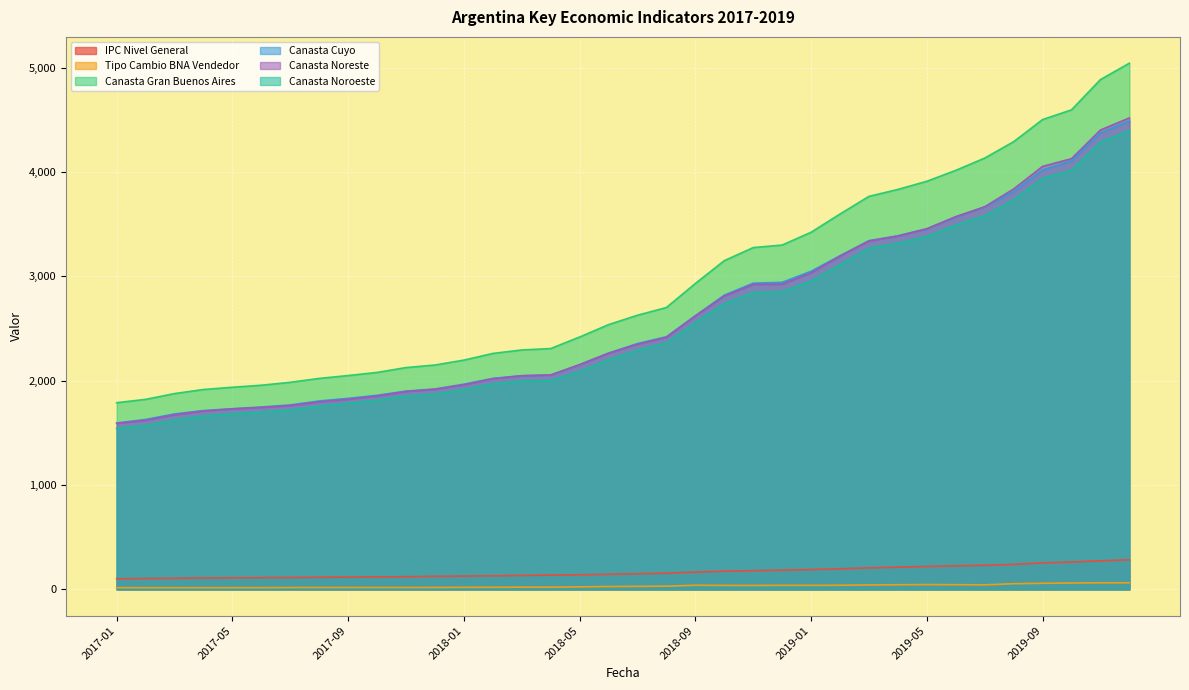

What is the label of the 5th point from the left?

2017-05